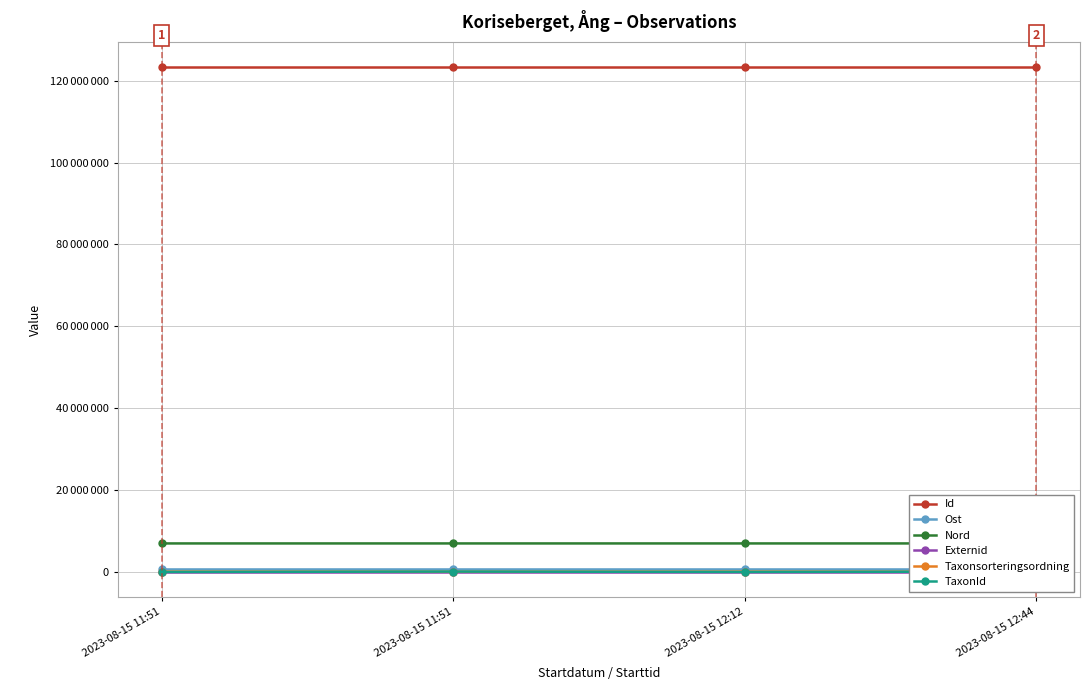

What is the label of the 1st point from the right?

2023-08-15 12:44